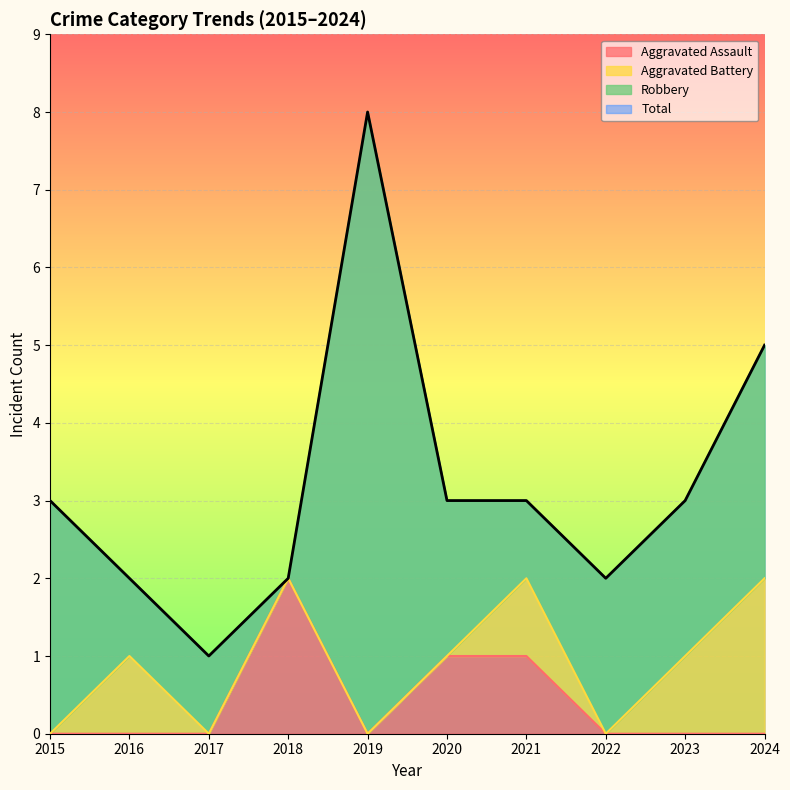

What is the average value of the Total series?

3